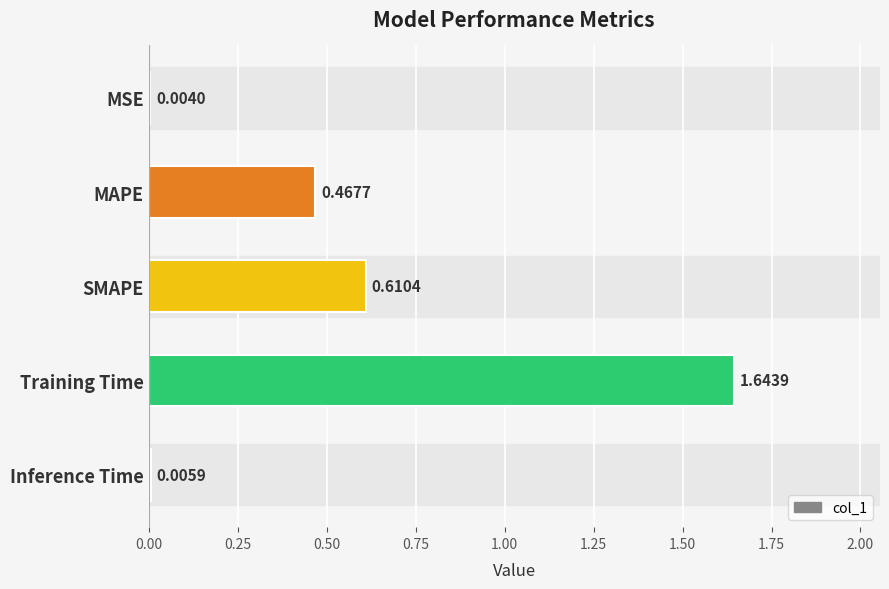

At which label is the value closest to 0?

MSE